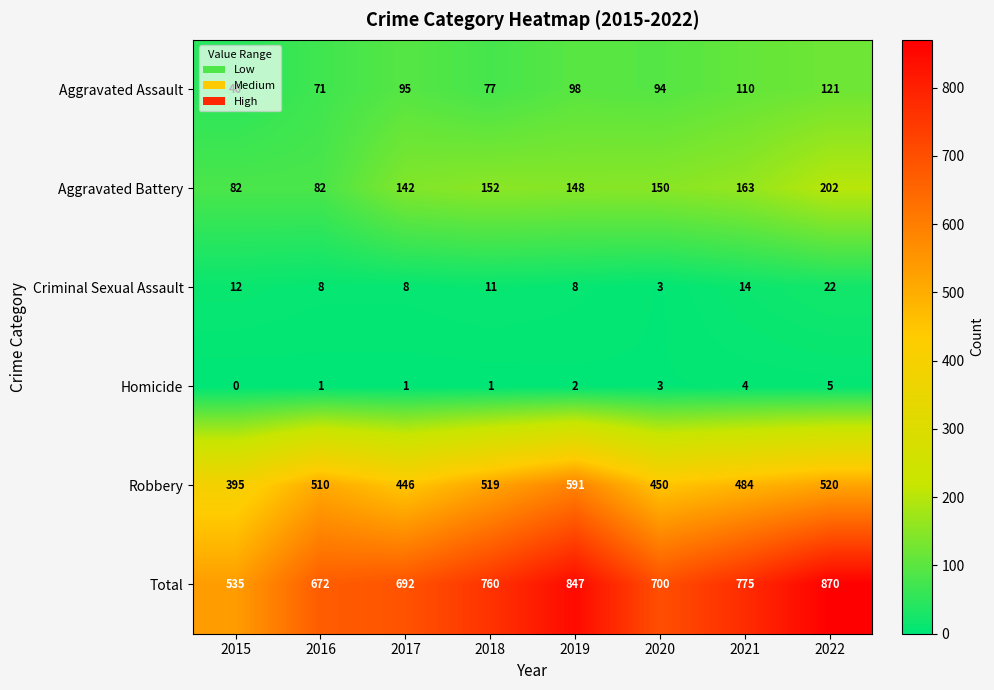

At which label is Robbery closest to 493?

2021